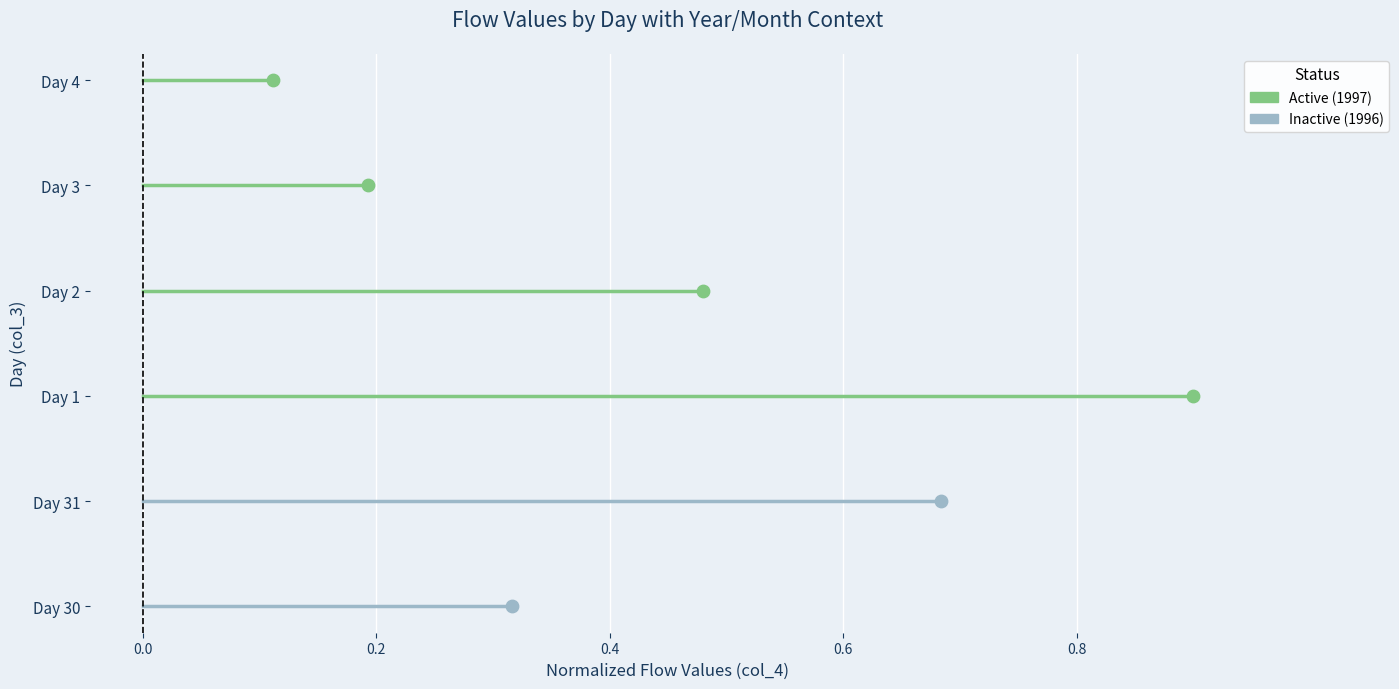

What are all the series names shown in the legend?

Inactive, Active